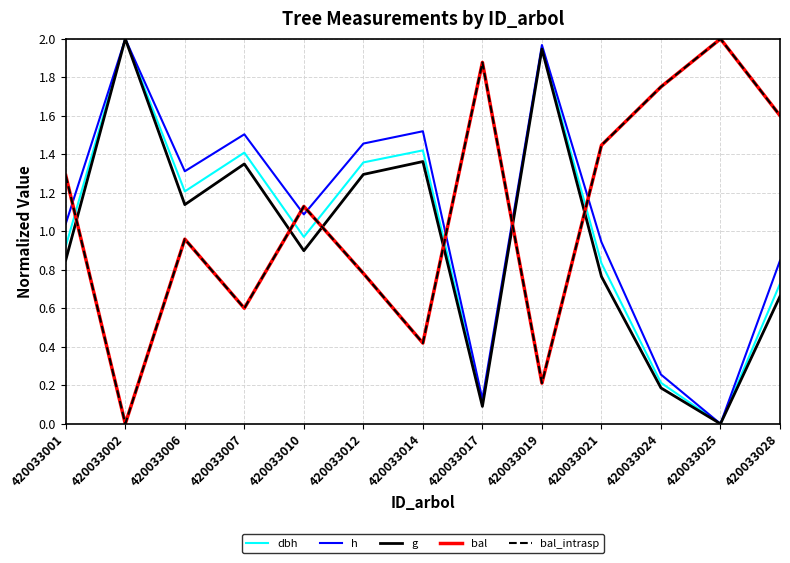

Rank the categories by dbh value from lowest to highest.

420033025, 420033017, 420033024, 420033028, 420033021, 420033001, 420033010, 420033006, 420033012, 420033007, 420033014, 420033019, 420033002